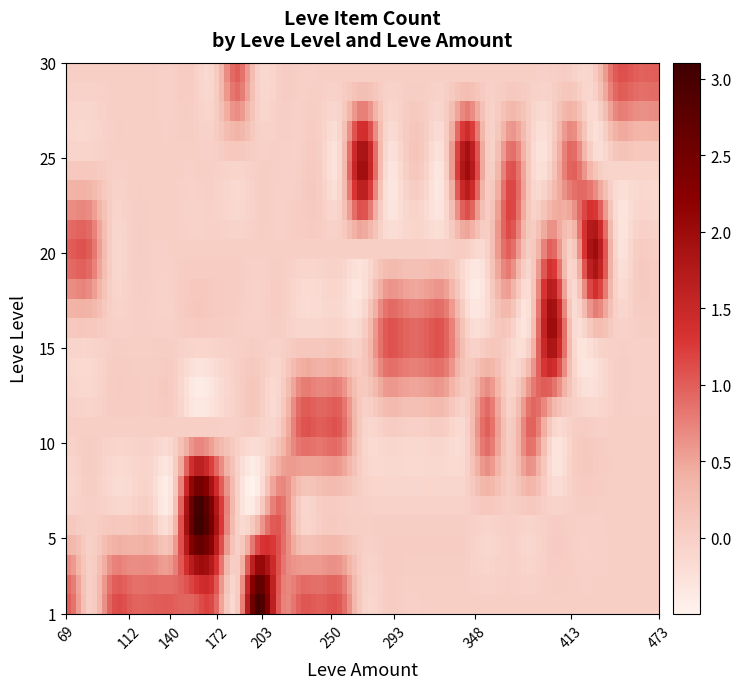

Which series has the largest total across all categories?

1